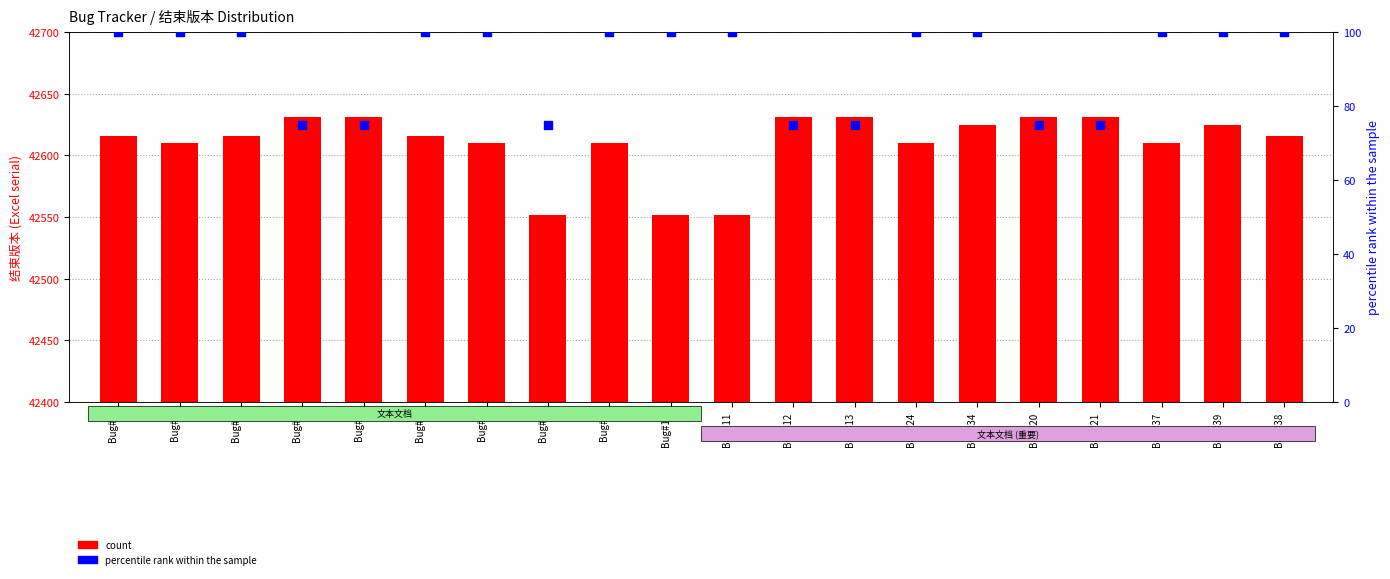

What are all the series names shown in the legend?

count, percentile rank within the sample